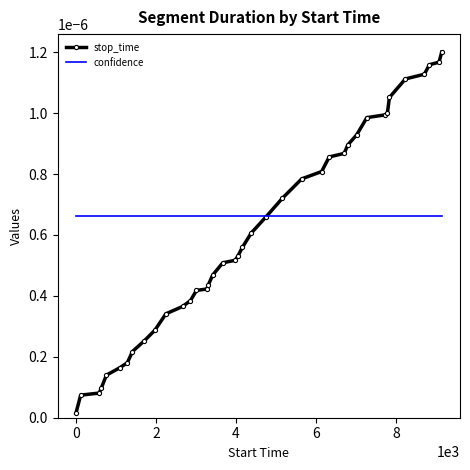

Which series has the largest range (max minus min)?

stop_time